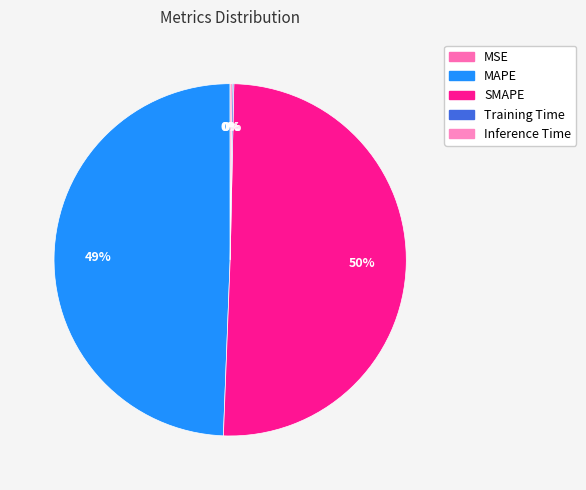

Is it true that MSE is 1% of the pie?

False